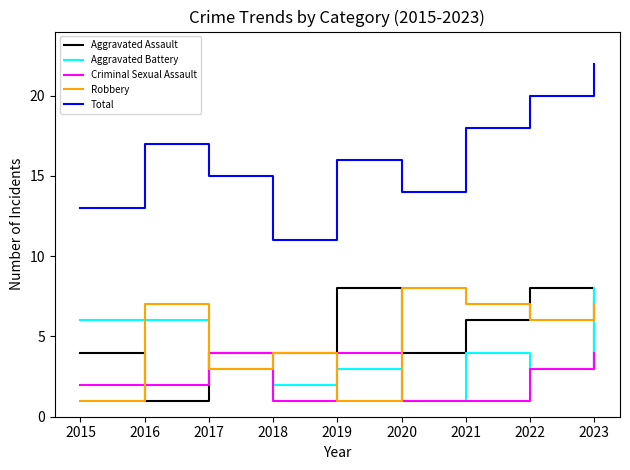

Read the Aggravated Assault value at 2021.

6